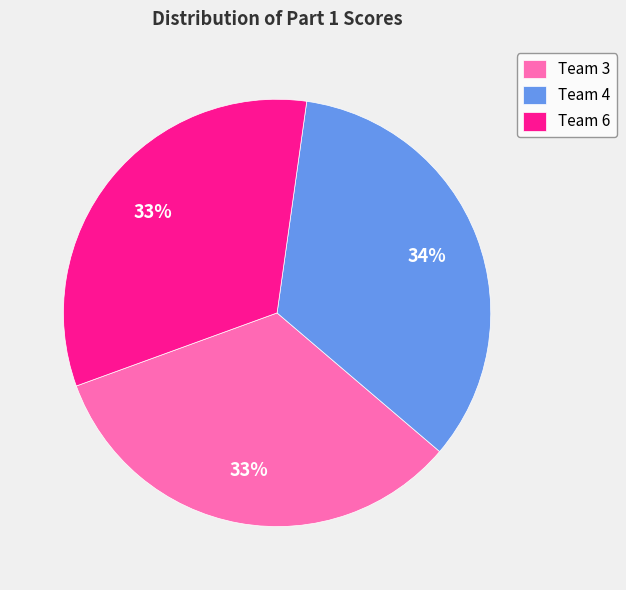

Count the number of slices in the pie.

3